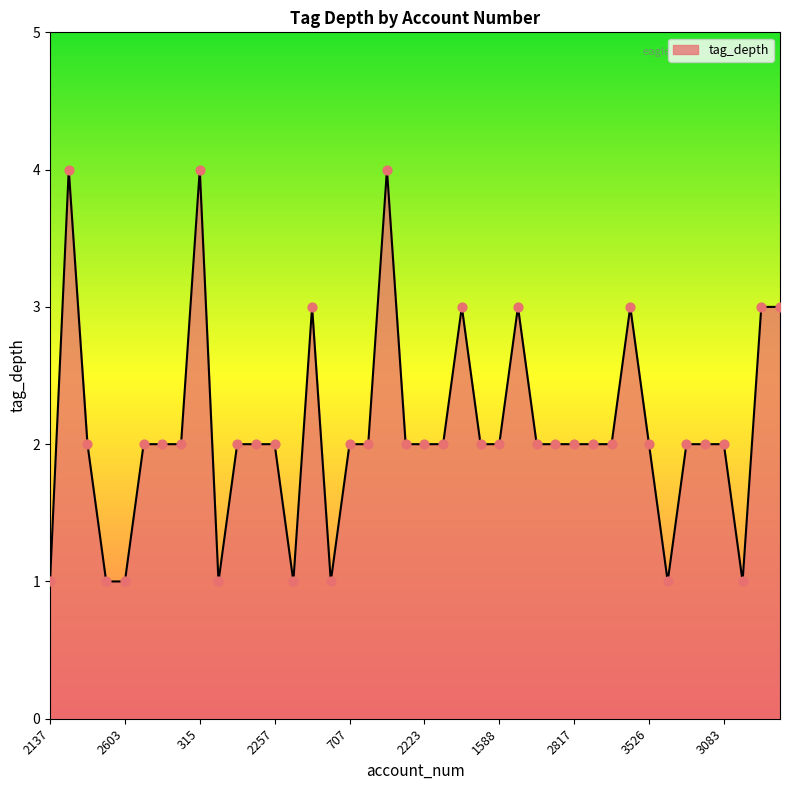

What is the greatest value displayed?

4